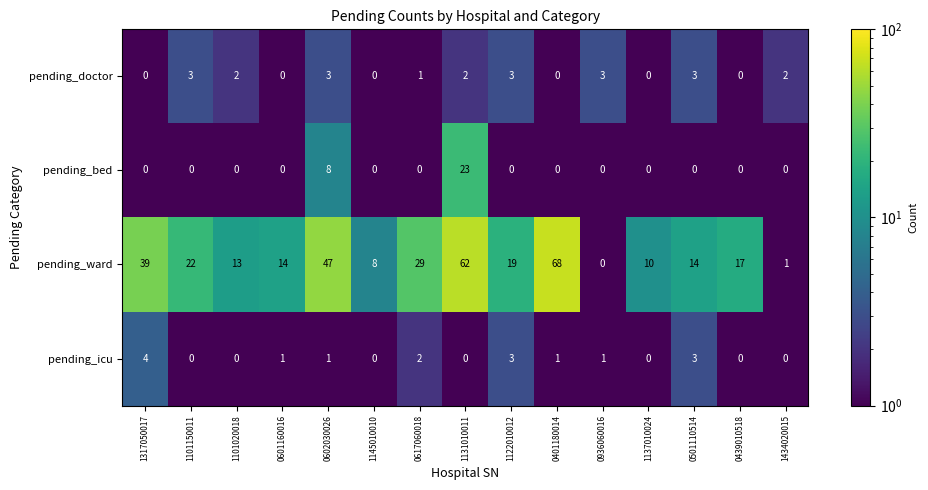

The value of pending_ward at 1434020015 is 1. True or false?

True